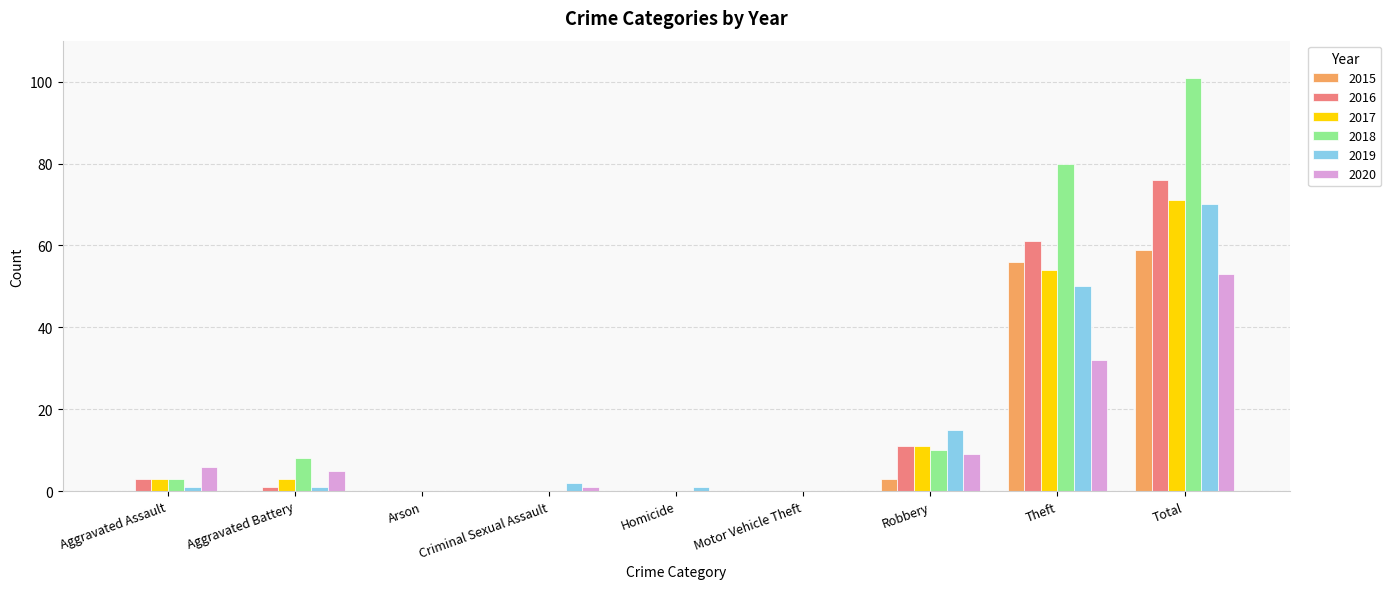

Reading right to left, list all the values displayed in this chart.

2015: Total=59	Theft=56	Robbery=3	Motor Vehicle Theft=0	Homicide=0	Criminal Sexual Assault=0	Arson=0	Aggravated Battery=0	Aggravated Assault=0
2016: Total=76	Theft=61	Robbery=11	Motor Vehicle Theft=0	Homicide=0	Criminal Sexual Assault=0	Arson=0	Aggravated Battery=1	Aggravated Assault=3
2017: Total=71	Theft=54	Robbery=11	Motor Vehicle Theft=0	Homicide=0	Criminal Sexual Assault=0	Arson=0	Aggravated Battery=3	Aggravated Assault=3
2018: Total=101	Theft=80	Robbery=10	Motor Vehicle Theft=0	Homicide=0	Criminal Sexual Assault=0	Arson=0	Aggravated Battery=8	Aggravated Assault=3
2019: Total=70	Theft=50	Robbery=15	Motor Vehicle Theft=0	Homicide=1	Criminal Sexual Assault=2	Arson=0	Aggravated Battery=1	Aggravated Assault=1
2020: Total=53	Theft=32	Robbery=9	Motor Vehicle Theft=0	Homicide=0	Criminal Sexual Assault=1	Arson=0	Aggravated Battery=5	Aggravated Assault=6